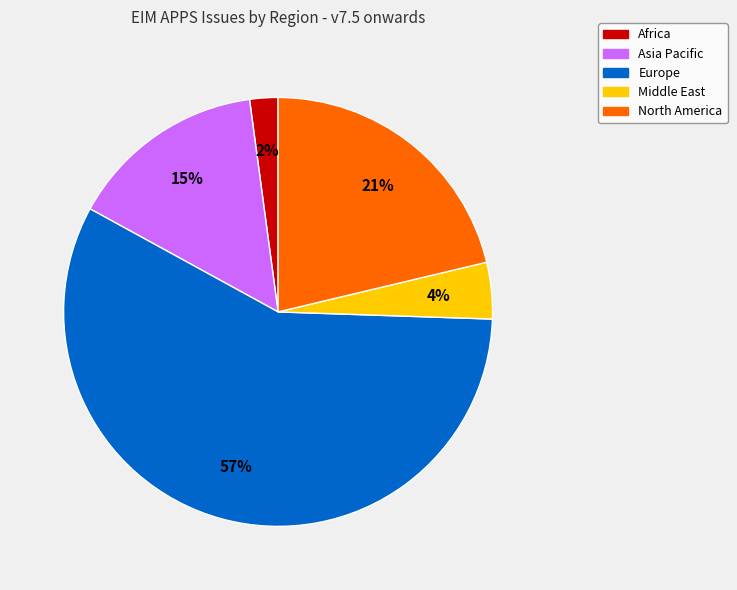

Which has a higher value, Middle East or Africa?

Middle East